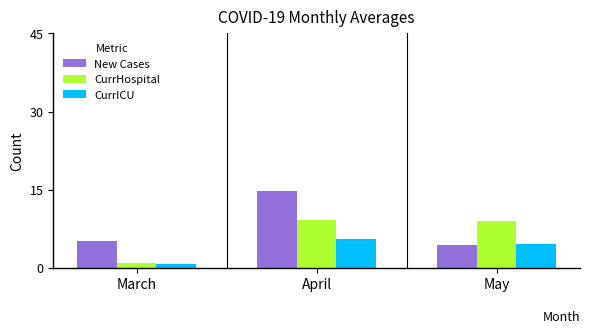

What is the difference between the maximum and minimum values in the CurrICU series?

5.0